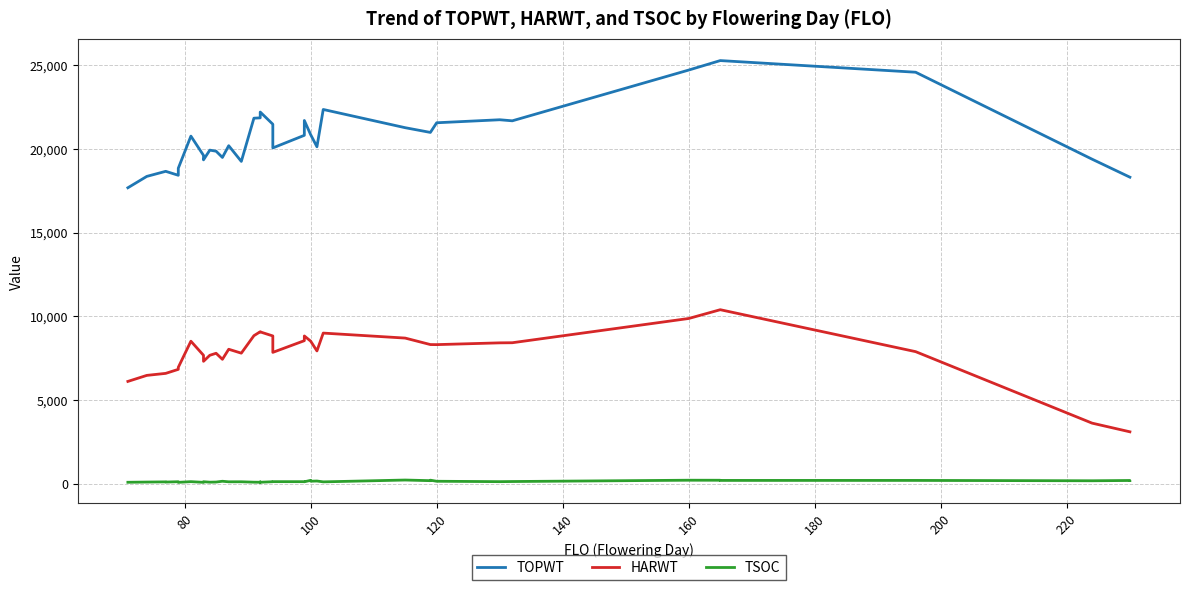

True or false: HARWT and TSOC cross at least once.

False